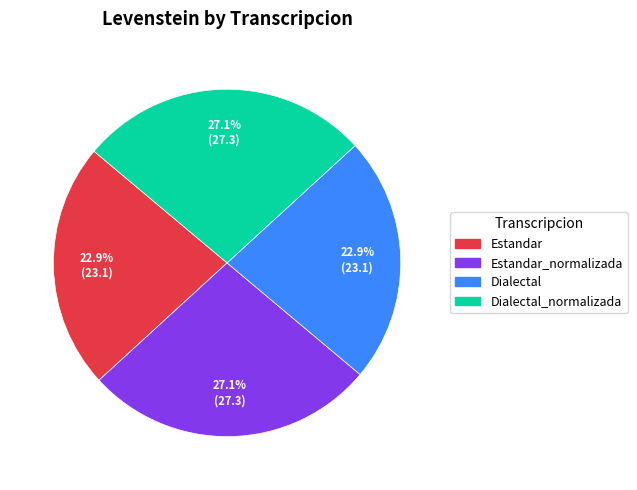

Is there any slice that represents more than half of the pie?

No